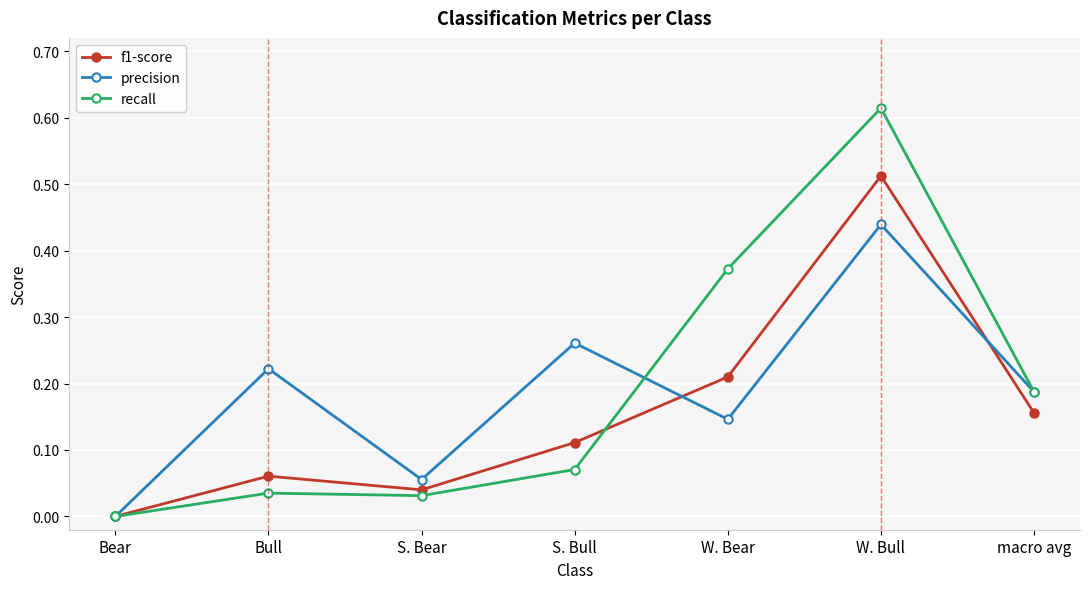

The f1-score series shows 0.2 at S. Bull. True or false?

False